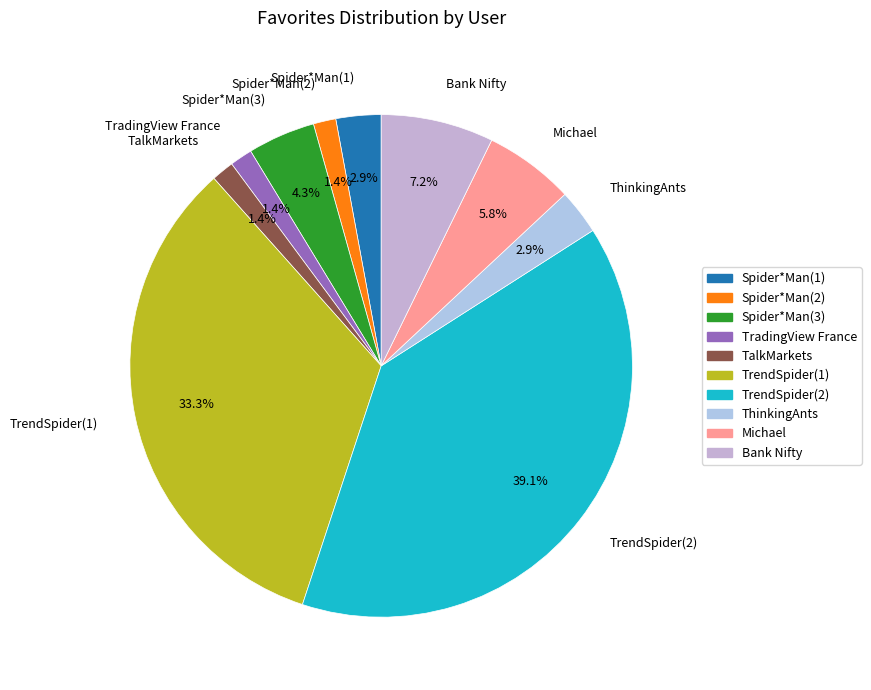

Between Spider*Man(1) and Spider*Man(3), which is larger?

Spider*Man(3)